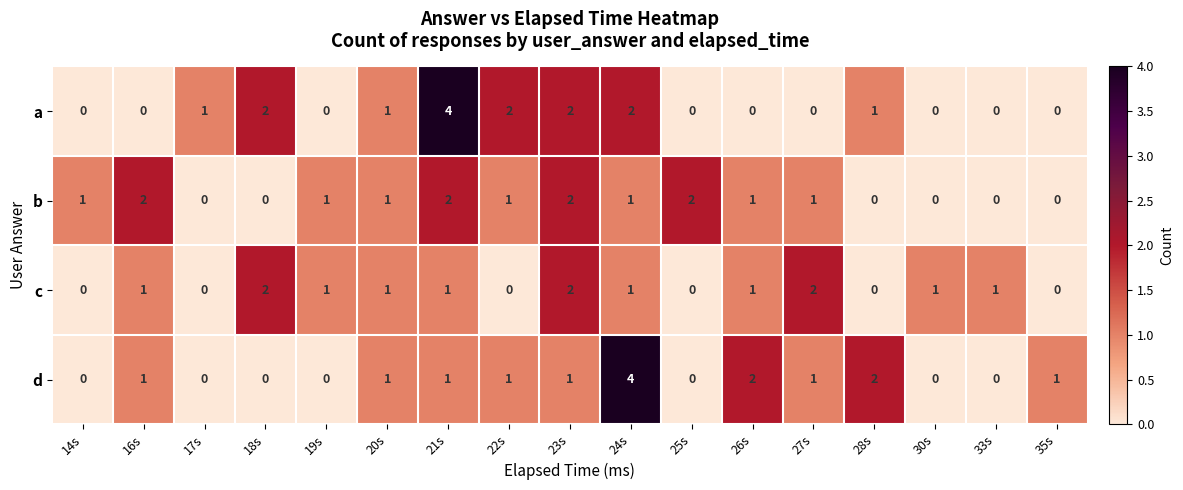

What is the sum of all d values?

15